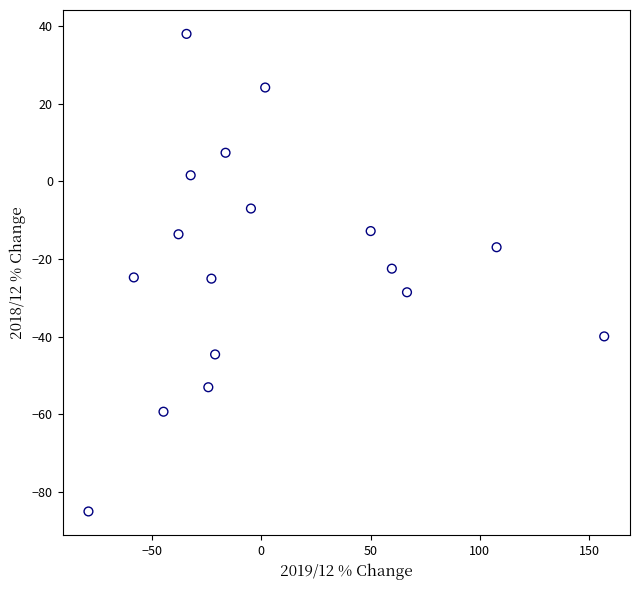

What is the range of Y values (max minus min)?

123.1